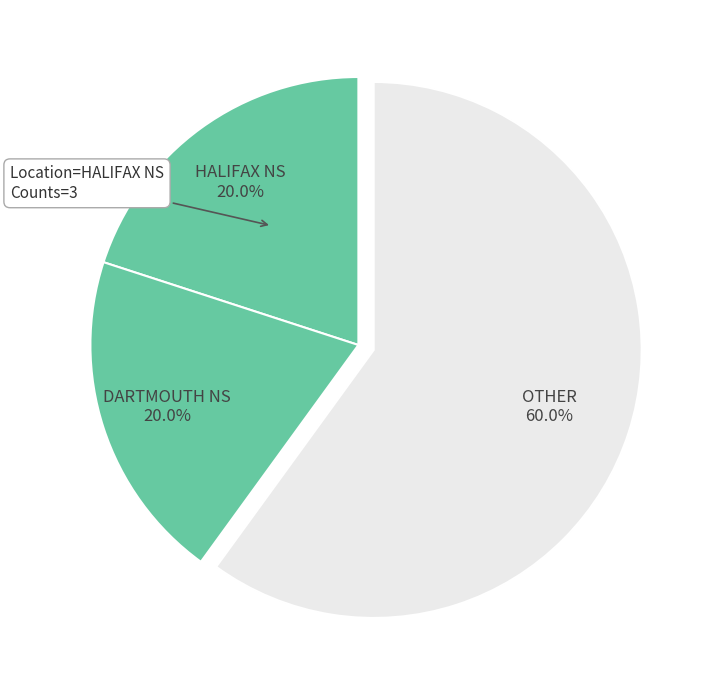

How much of the chart is everything except HALIFAX NS?

80.0%